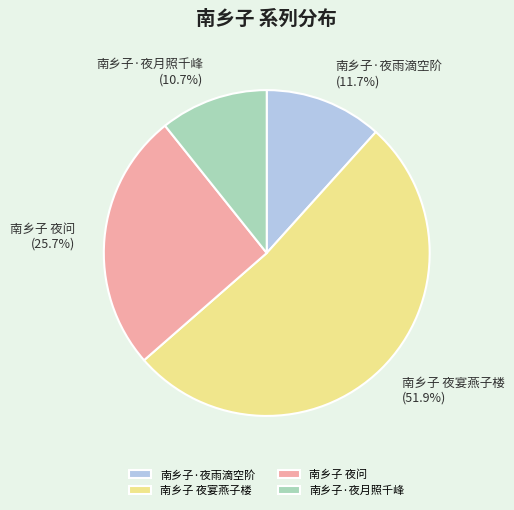

What portion of the pie excludes 南乡子 夜宴燕子楼?

48.1%